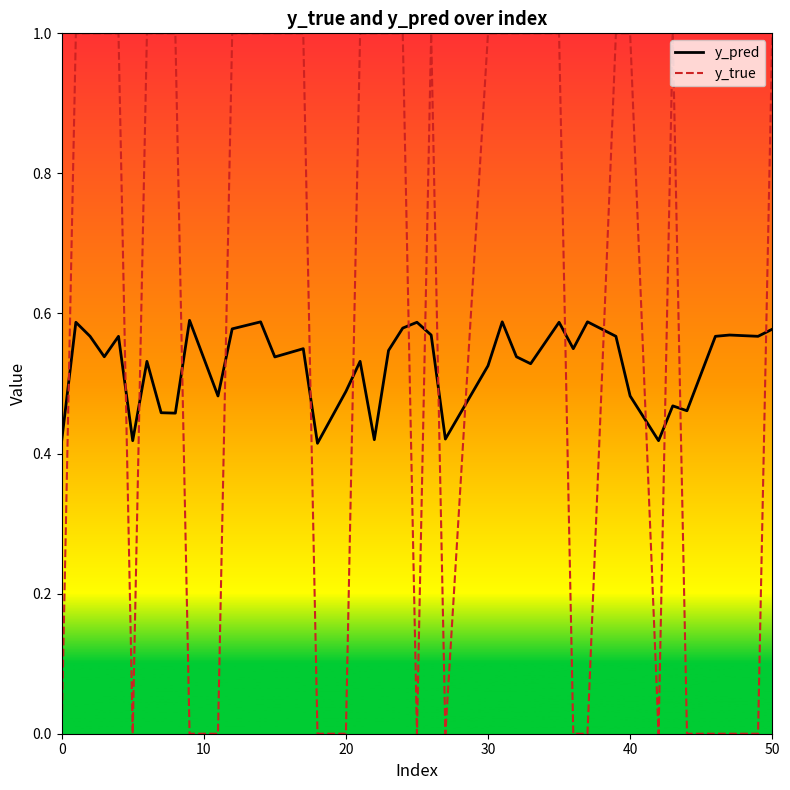

Which series has the largest total across all categories?

y_true